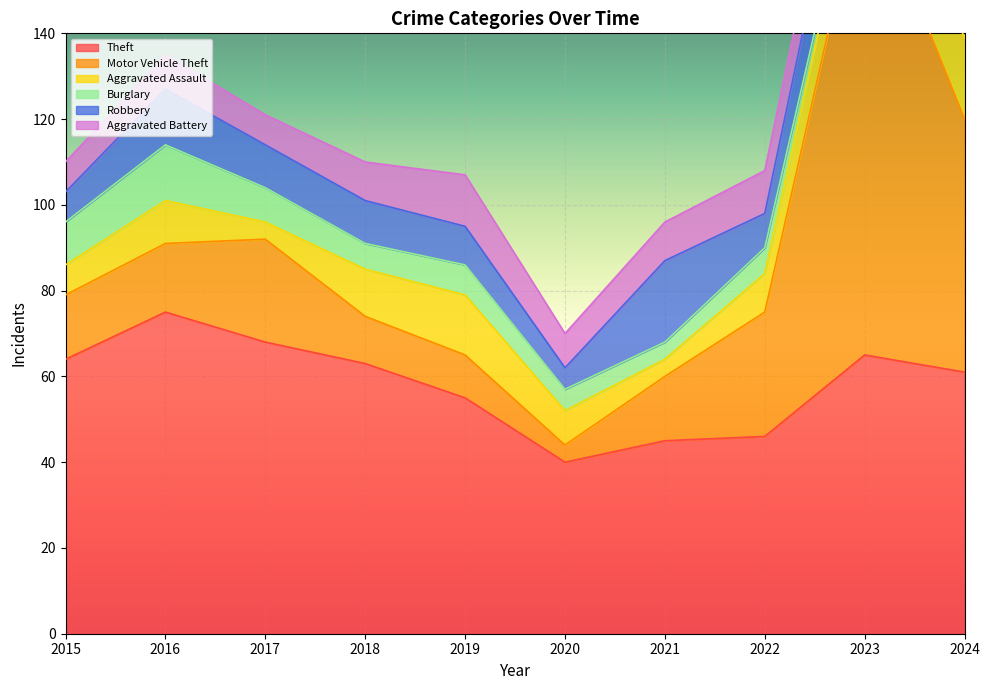

What is the average value of the Motor Vehicle Theft series?

30